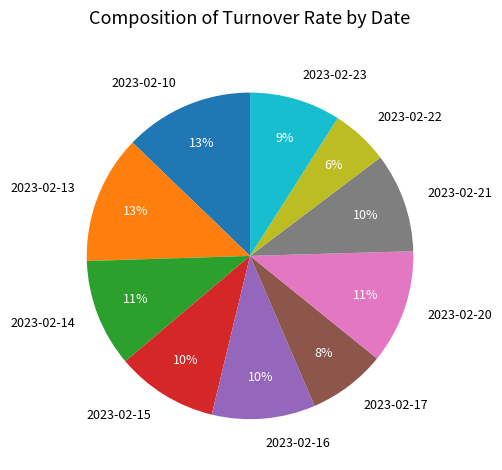

Does 2023-02-23 account for over 50% of the chart?

No